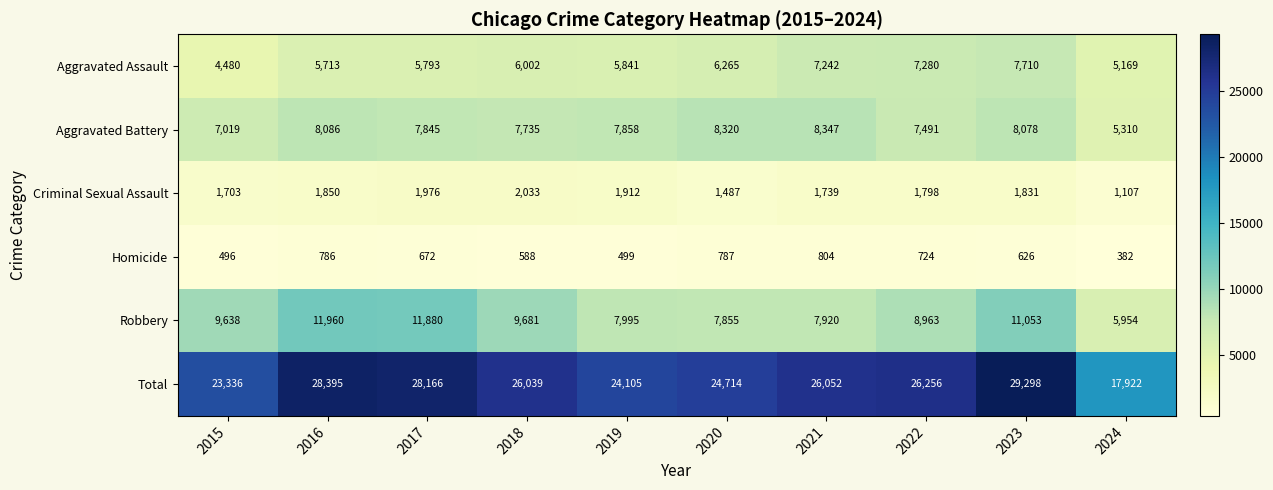

Rank the series at 2016 from highest to lowest value.

Total, Robbery, Aggravated Battery, Aggravated Assault, Criminal Sexual Assault, Homicide